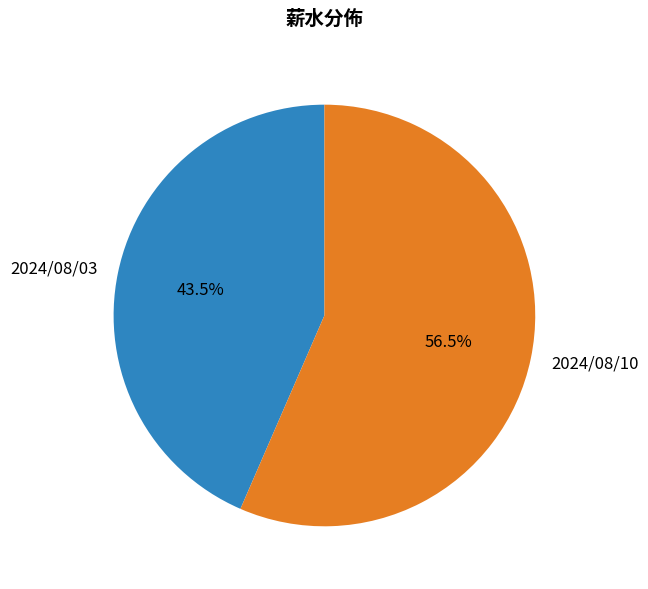

Which slice is the largest?

2024/08/10